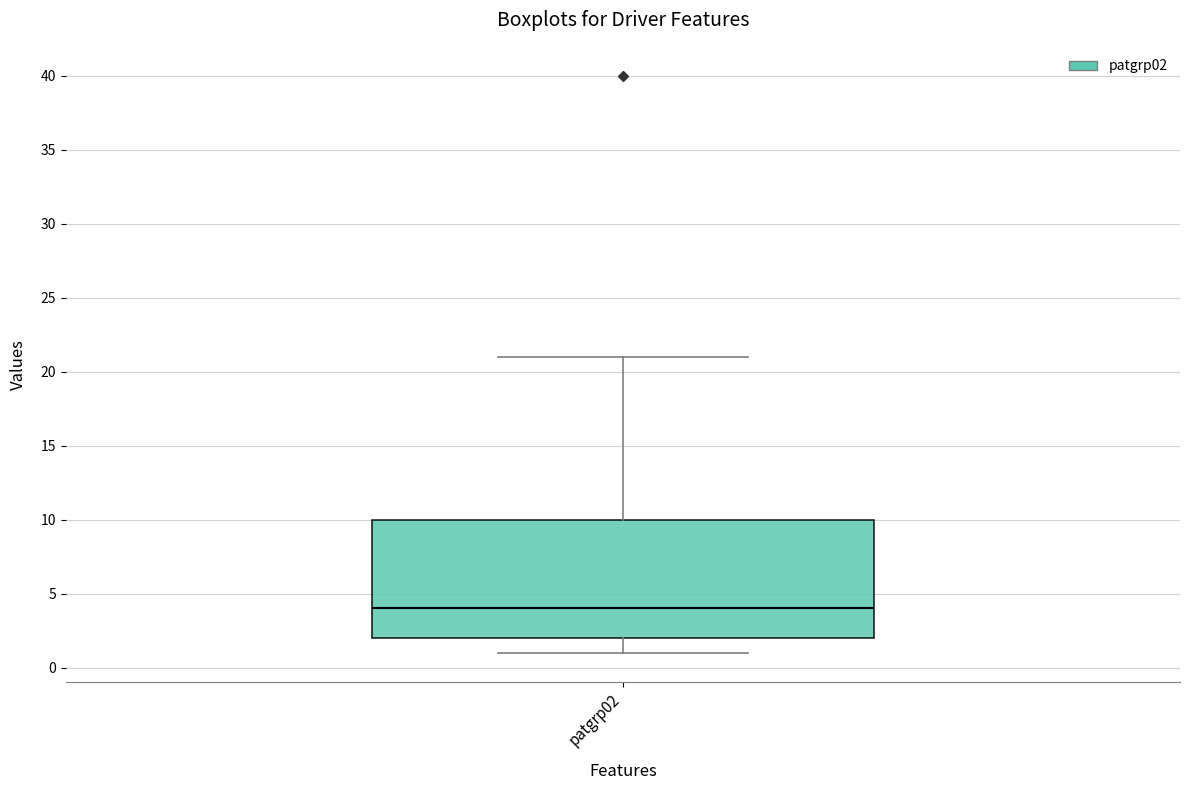

Read this box plot against the y-axis: the position of the median line, the range covered by the box, and the ends of both whiskers. The values are not printed on the chart, so give them approximately, as read against the axis.

median 4, box 2 to 10, whiskers 1 to 21